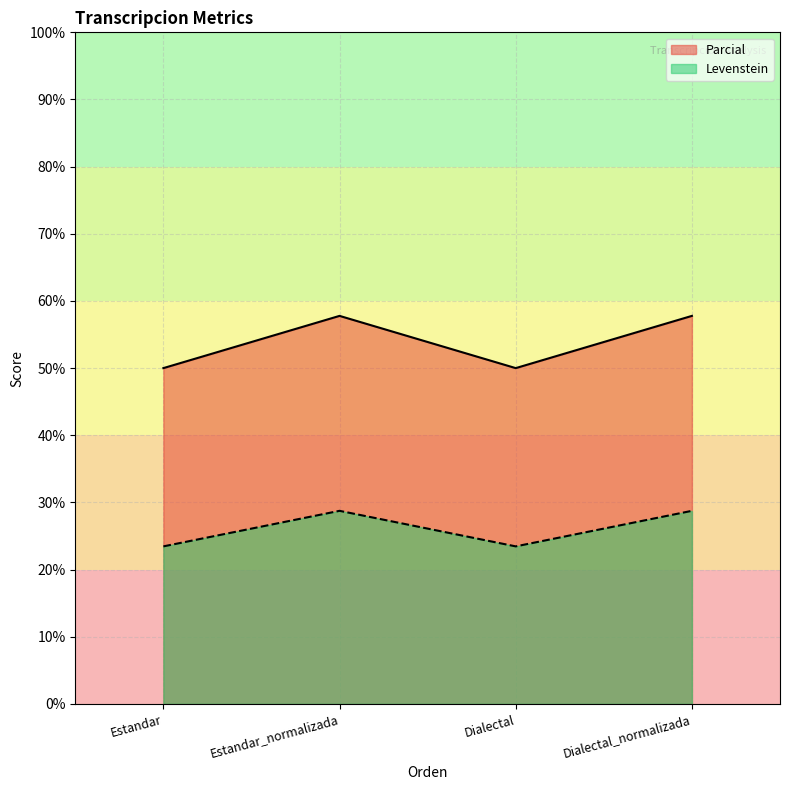

Reading left to right, what are all the values shown in this chart?

Levenstein: Estandar=50.0	Estandar_normalizada=57.8	Dialectal=50.0	Dialectal_normalizada=57.8
Parcial: Estandar=23.5	Estandar_normalizada=28.7	Dialectal=23.5	Dialectal_normalizada=28.7